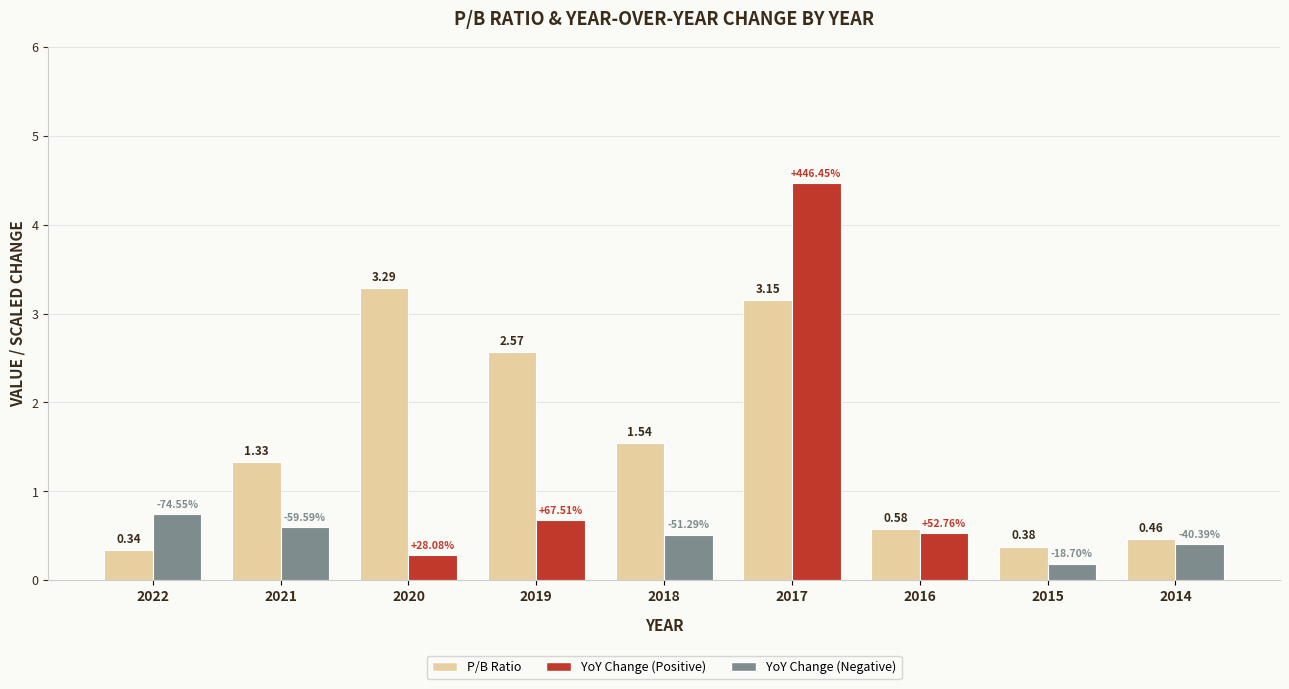

What is the spread (max minus min) of values at 2018?

1.0